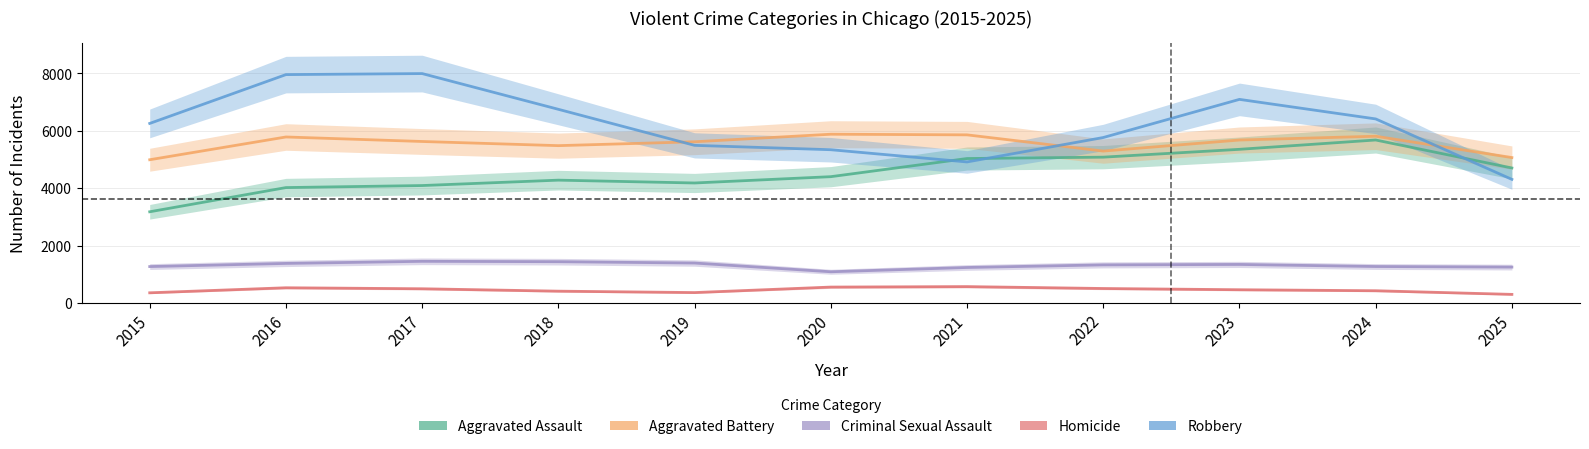

At 2017, list the series in order from largest to smallest.

Robbery, Aggravated Battery, Aggravated Assault, Criminal Sexual Assault, Homicide